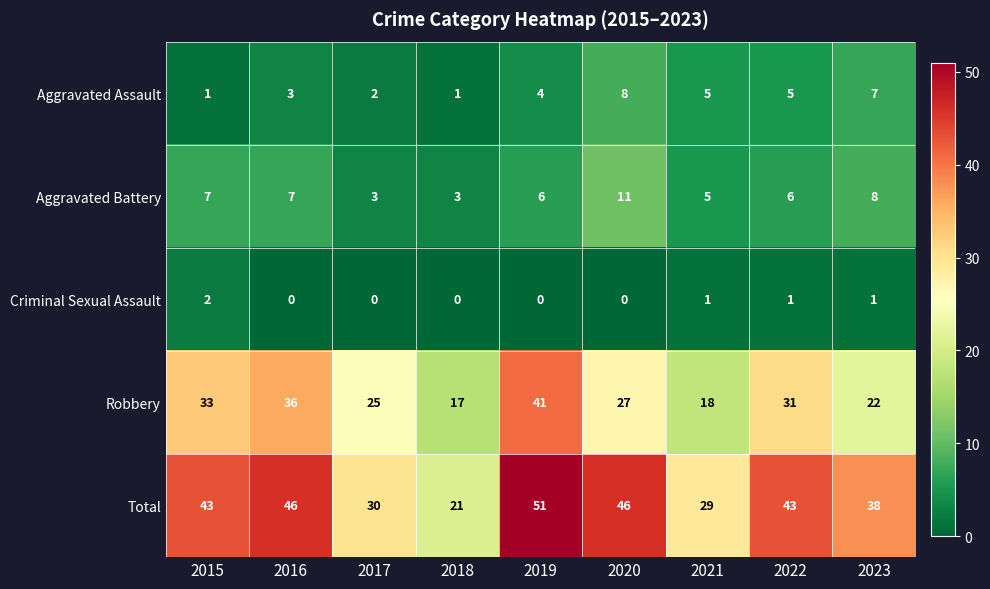

How many categories are shown in the chart?

9